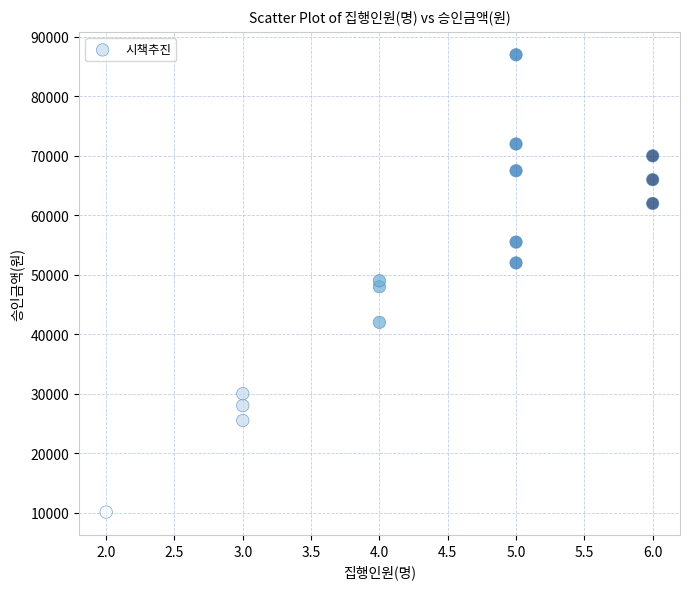

What is the range of Y values (max minus min)?

76900